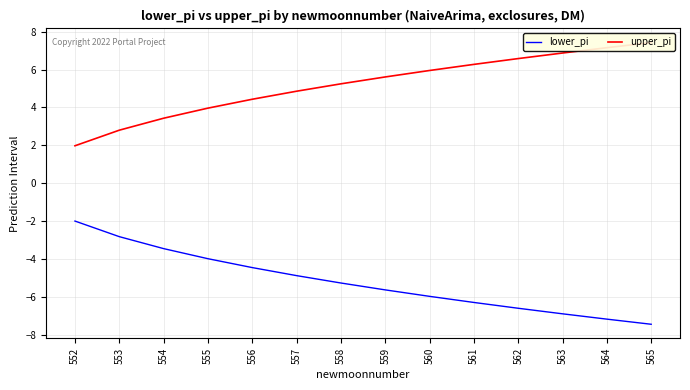

What is the maximum value shown in the chart?

7.4